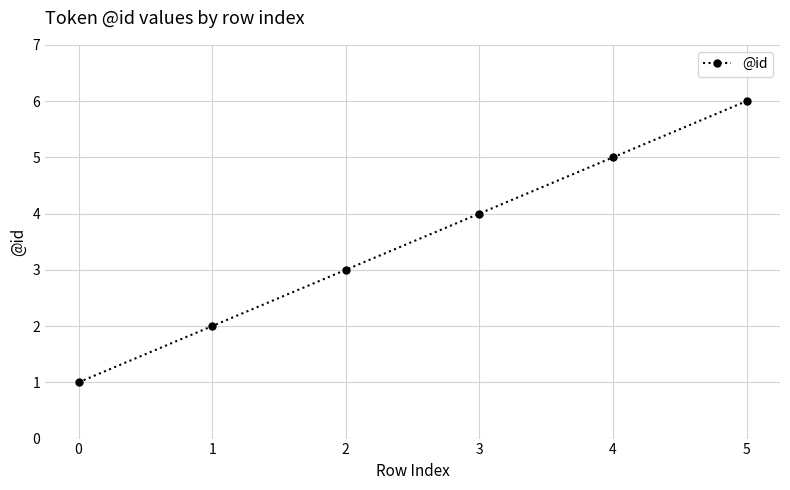

What is the approximate value at 2?

3